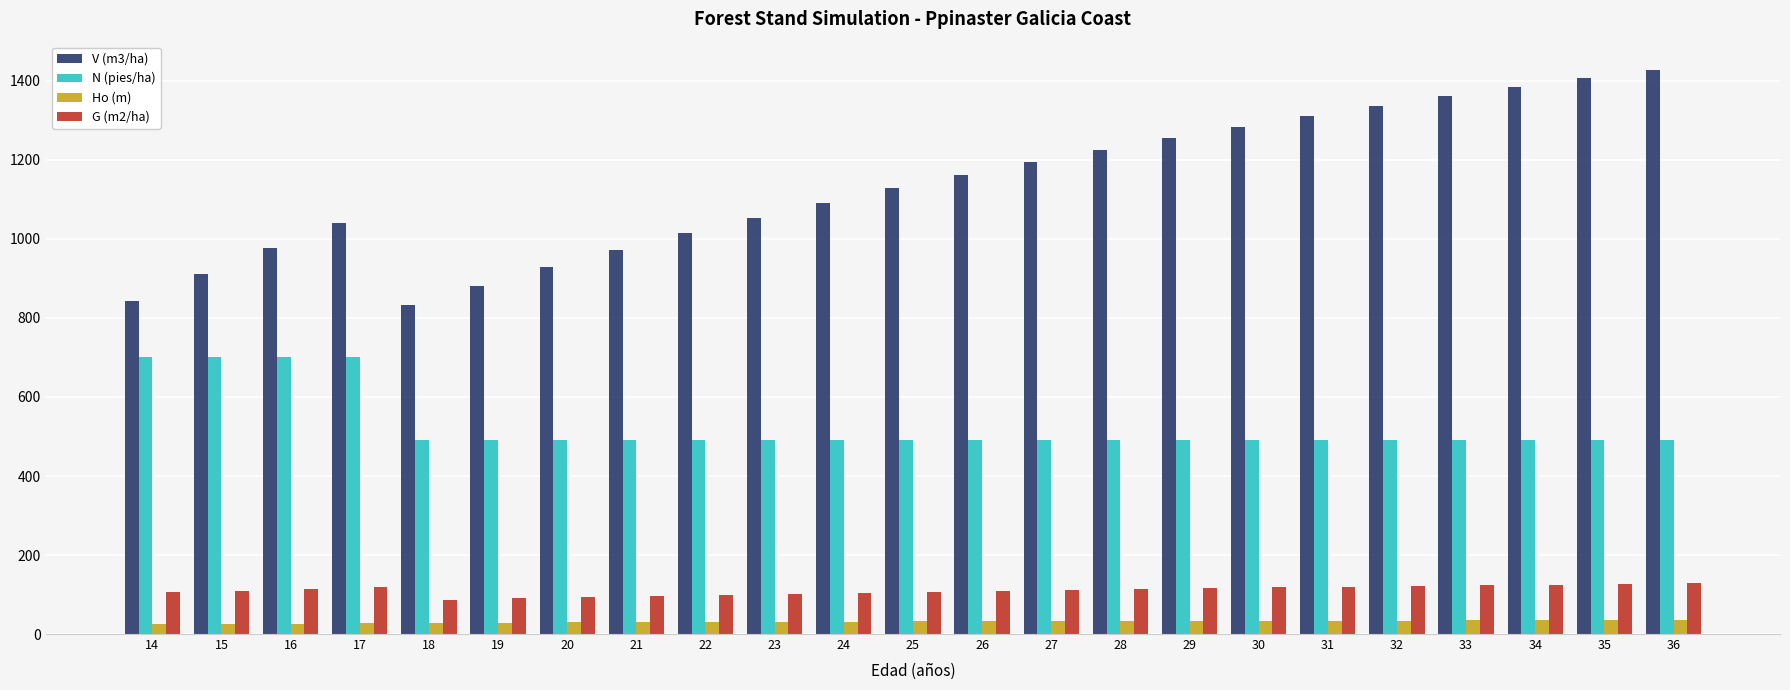

What are all the series names shown in the legend?

V (m3/ha), N (pies/ha), Ho (m), G (m2/ha)